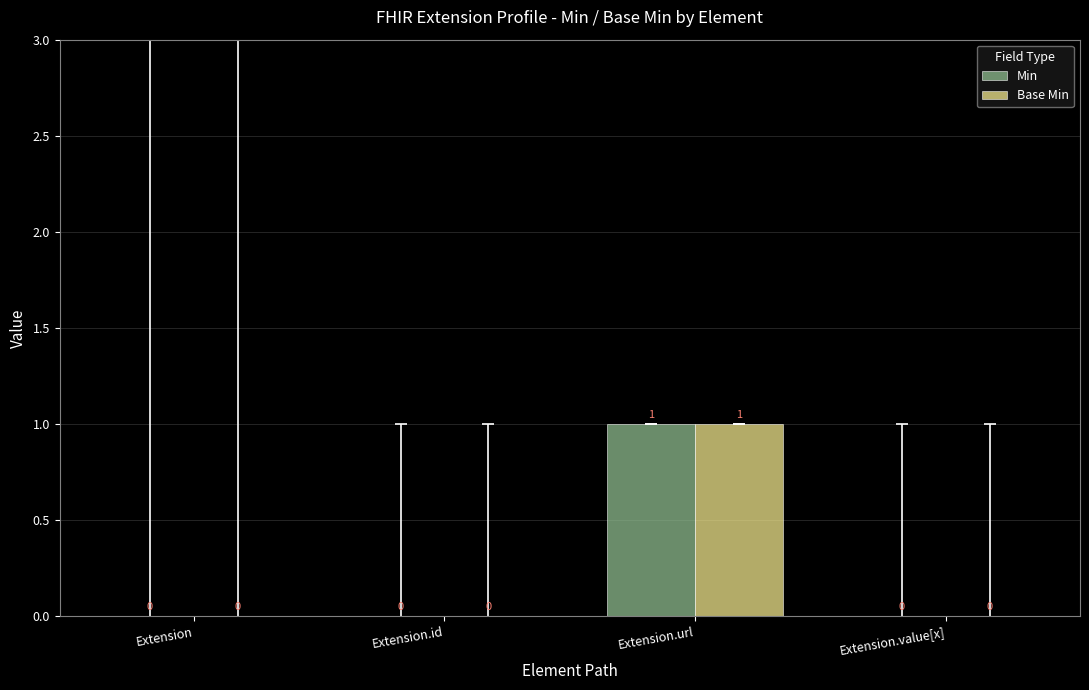

At which label does Base Min reach its peak?

Extension.url